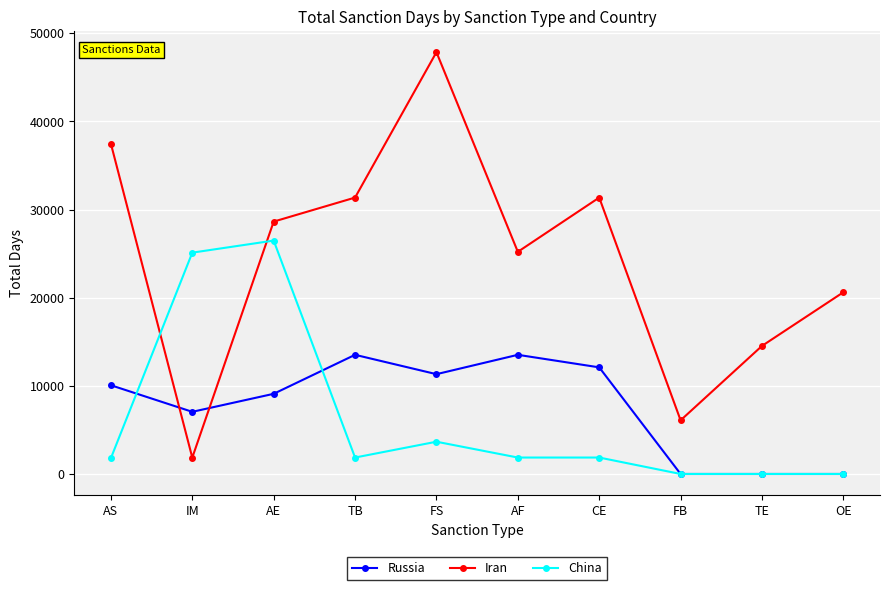

What is the label of the 4th point from the right?

CE